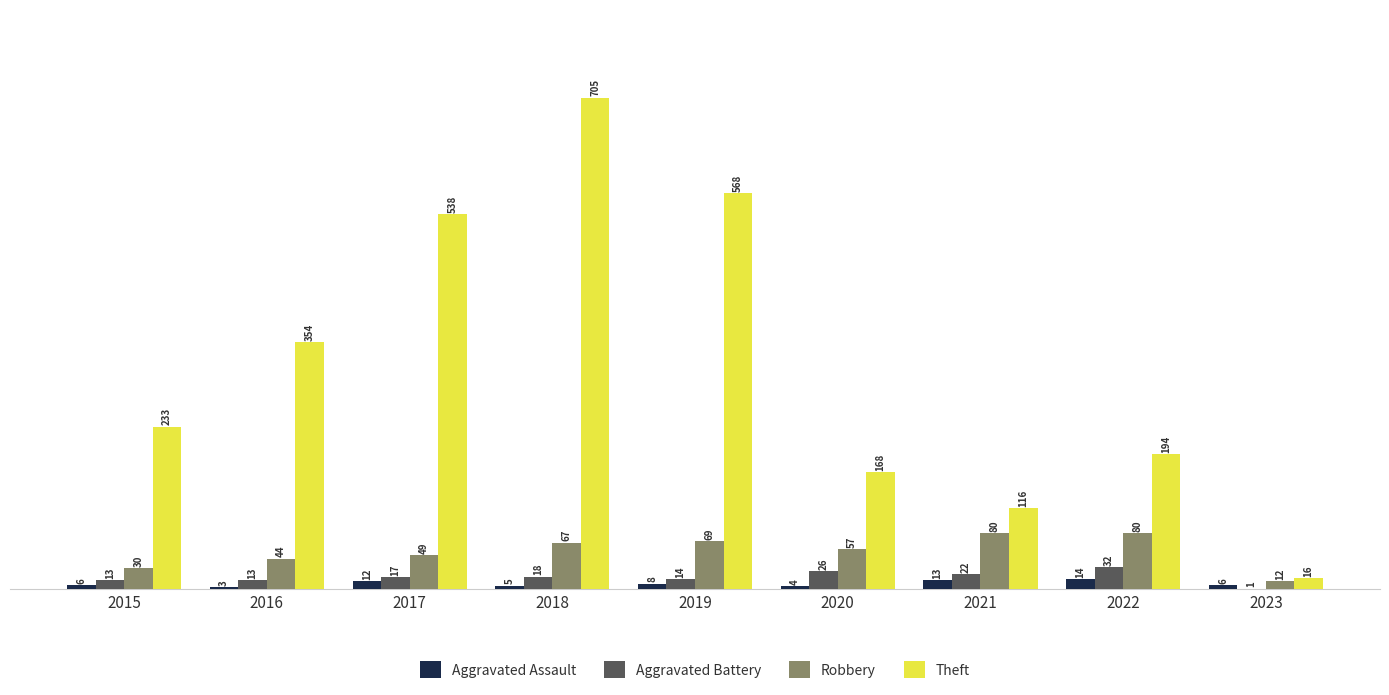

What is the total value across all series at 2015?

282